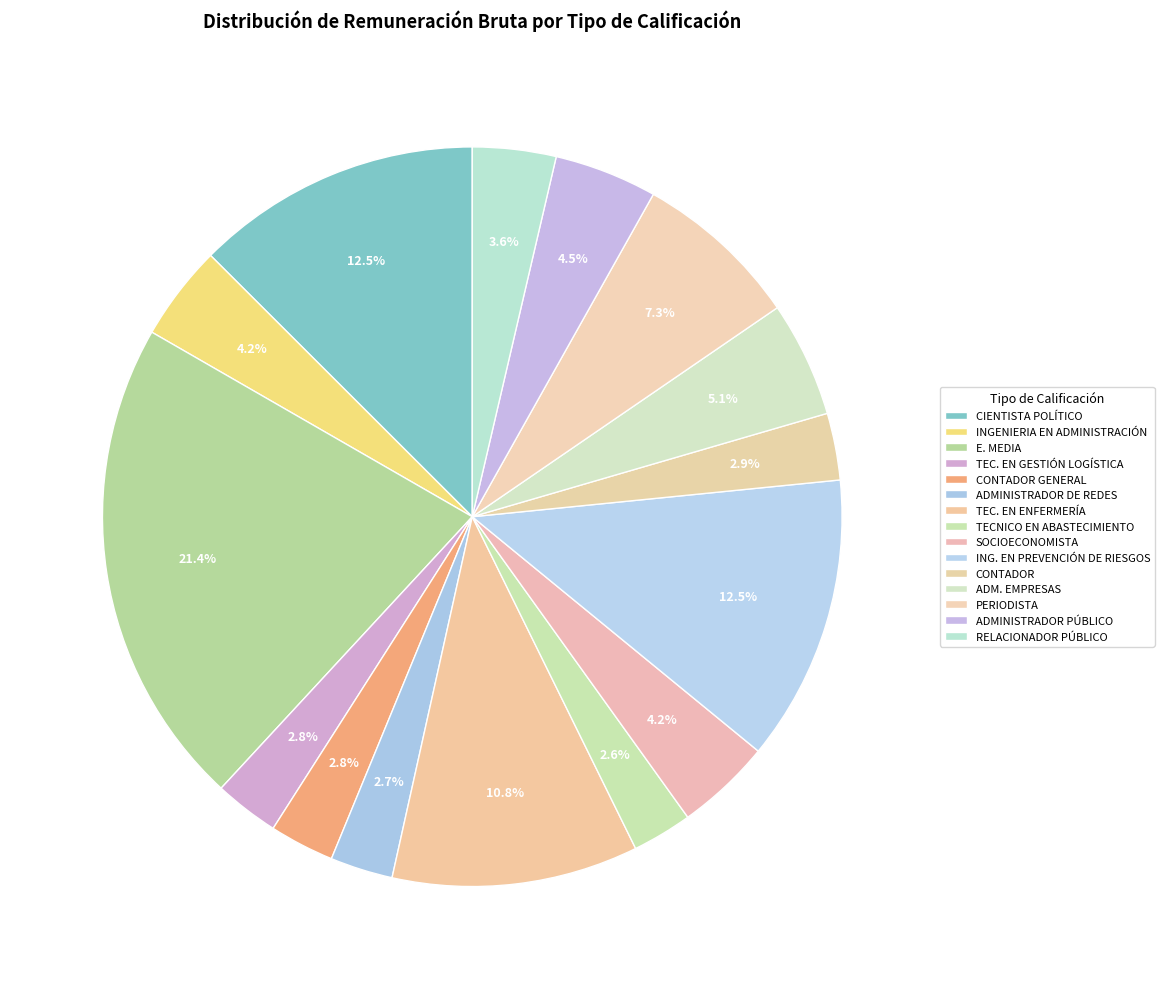

How many slices are in this pie chart?

15